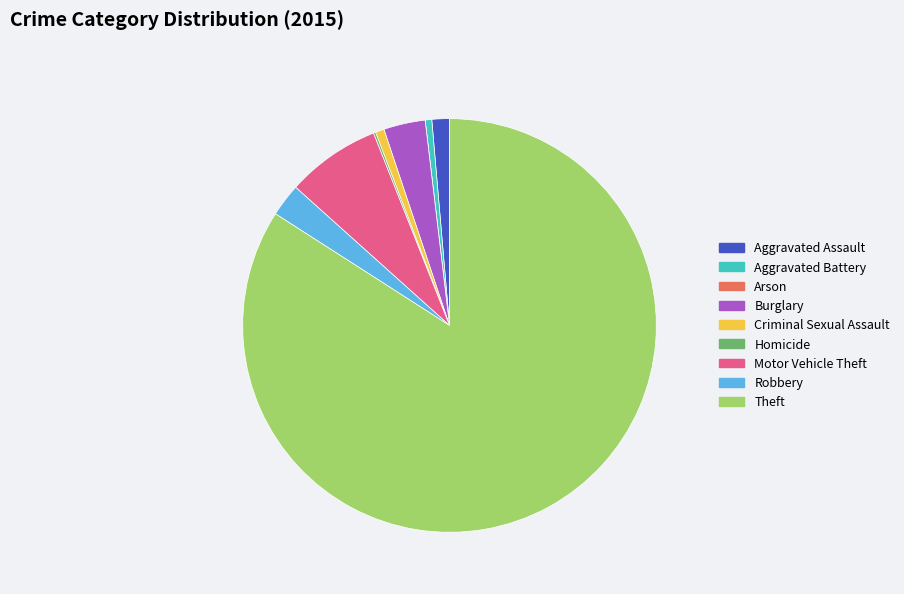

Does any single category account for the majority?

Yes